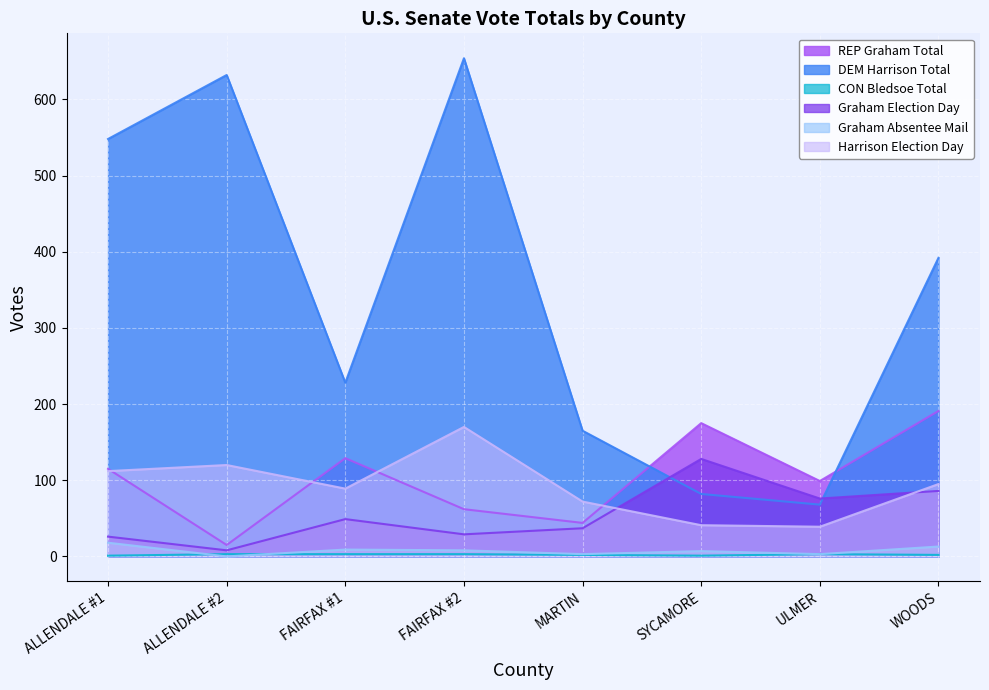

Between FAIRFAX #1 and ULMER, which series saw the biggest shift?

DEM Harrison Total